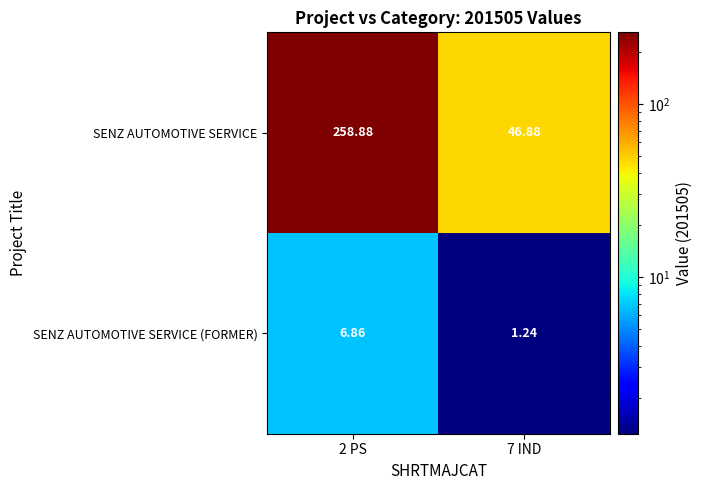

At which category does the chart reach its minimum across all series?

7 IND